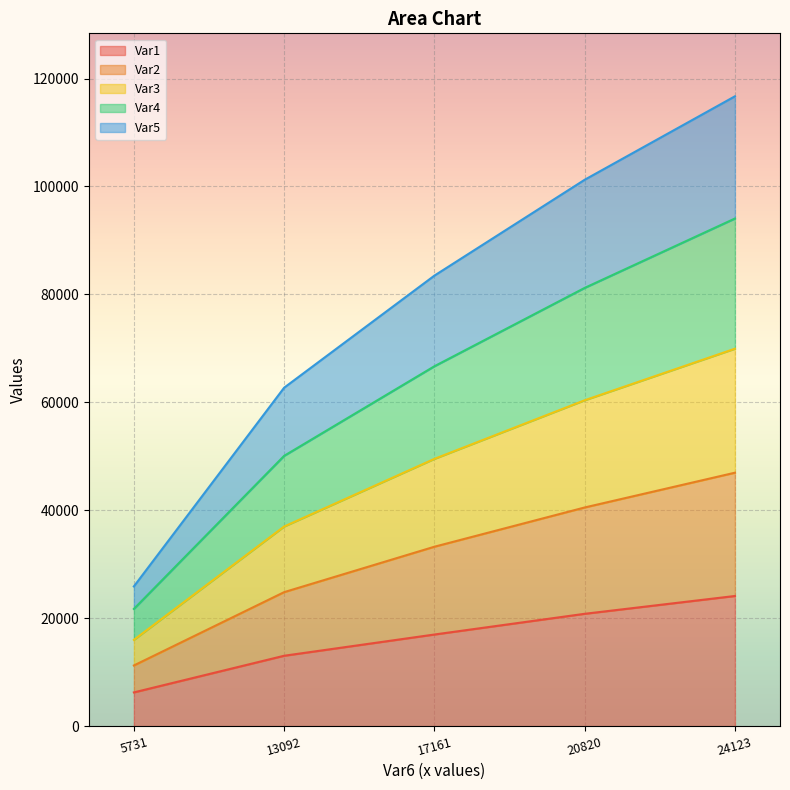

Which category has the lowest value in the Var1 series?

5731